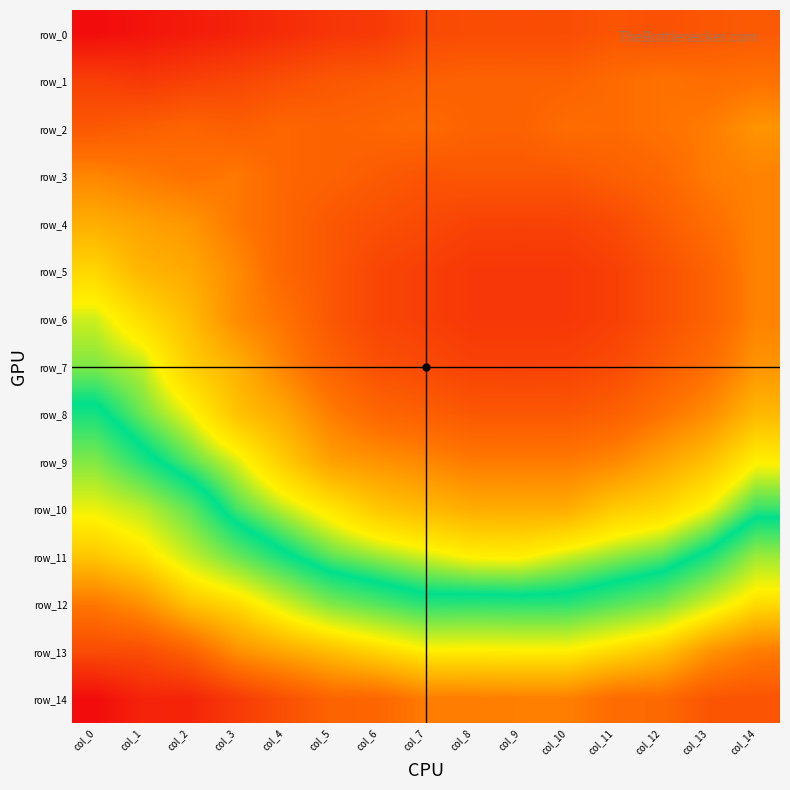

Reading left to right, list all the values displayed in this chart.

row_0: col_0=-1.2	col_1=-1.2	col_2=-1.2	col_3=-1.2	col_4=-1.1	col_5=-1.1	col_6=-1.1	col_7=-1.0	col_8=-1.0	col_9=-1.0	col_10=-1.0	col_11=-0.9	col_12=-1.0	col_13=-0.9	col_14=-0.9
row_1: col_0=-1.0	col_1=-1.1	col_2=-1.0	col_3=-1.0	col_4=-1.0	col_5=-0.9	col_6=-0.9	col_7=-0.9	col_8=-0.9	col_9=-0.9	col_10=-0.9	col_11=-0.9	col_12=-0.8	col_13=-0.8	col_14=-0.8
row_2: col_0=-0.9	col_1=-0.9	col_2=-0.9	col_3=-0.9	col_4=-0.9	col_5=-0.9	col_6=-0.9	col_7=-0.9	col_8=-0.9	col_9=-0.9	col_10=-0.8	col_11=-0.9	col_12=-0.8	col_13=-0.8	col_14=-0.7
row_3: col_0=-0.8	col_1=-0.8	col_2=-0.8	col_3=-0.8	col_4=-0.9	col_5=-0.9	col_6=-0.9	col_7=-0.9	col_8=-0.9	col_9=-0.9	col_10=-0.9	col_11=-0.9	col_12=-0.9	col_13=-0.8	col_14=-0.8
row_4: col_0=-0.7	col_1=-0.7	col_2=-0.7	col_3=-0.8	col_4=-0.9	col_5=-0.9	col_6=-1.0	col_7=-1.0	col_8=-1.0	col_9=-1.0	col_10=-1.0	col_11=-1.0	col_12=-0.9	col_13=-0.8	col_14=-0.8
row_5: col_0=-0.6	col_1=-0.6	col_2=-0.7	col_3=-0.8	col_4=-0.9	col_5=-0.9	col_6=-1.0	col_7=-1.0	col_8=-1.1	col_9=-1.1	col_10=-1.1	col_11=-1.0	col_12=-1.0	col_13=-0.9	col_14=-0.8
row_6: col_0=-0.4	col_1=-0.5	col_2=-0.6	col_3=-0.8	col_4=-0.8	col_5=-0.9	col_6=-1.0	col_7=-1.0	col_8=-1.1	col_9=-1.1	col_10=-1.1	col_11=-1.0	col_12=-1.0	col_13=-0.9	col_14=-0.8
row_7: col_0=-0.4	col_1=-0.4	col_2=-0.6	col_3=-0.7	col_4=-0.8	col_5=-0.9	col_6=-1.0	col_7=-1.0	col_8=-1.0	col_9=-1.0	col_10=-1.0	col_11=-1.0	col_12=-0.9	col_13=-0.8	col_14=-0.7
row_8: col_0=-0.3	col_1=-0.4	col_2=-0.5	col_3=-0.6	col_4=-0.7	col_5=-0.8	col_6=-0.9	col_7=-0.9	col_8=-0.9	col_9=-0.9	col_10=-0.9	col_11=-0.9	col_12=-0.8	col_13=-0.7	col_14=-0.6
row_9: col_0=-0.2	col_1=-0.3	col_2=-0.4	col_3=-0.5	col_4=-0.6	col_5=-0.7	col_6=-0.7	col_7=-0.8	col_8=-0.8	col_9=-0.8	col_10=-0.8	col_11=-0.8	col_12=-0.7	col_13=-0.6	col_14=-0.5
row_10: col_0=-0.1	col_1=-0.1	col_2=-0.2	col_3=-0.4	col_4=-0.4	col_5=-0.5	col_6=-0.6	col_7=-0.6	col_8=-0.7	col_9=-0.7	col_10=-0.7	col_11=-0.6	col_12=-0.5	col_13=-0.5	col_14=-0.3
row_11: col_0=0.0	col_1=-0.0	col_2=-0.1	col_3=-0.2	col_4=-0.3	col_5=-0.4	col_6=-0.4	col_7=-0.4	col_8=-0.5	col_9=-0.5	col_10=-0.4	col_11=-0.4	col_12=-0.4	col_13=-0.3	col_14=-0.2
row_12: col_0=0.2	col_1=0.1	col_2=0.0	col_3=-0.0	col_4=-0.1	col_5=-0.2	col_6=-0.2	col_7=-0.3	col_8=-0.3	col_9=-0.3	col_10=-0.3	col_11=-0.2	col_12=-0.2	col_13=-0.1	col_14=-0.0
row_13: col_0=0.3	col_1=0.3	col_2=0.2	col_3=0.1	col_4=0.1	col_5=0.1	col_6=0.0	col_7=-0.0	col_8=-0.0	col_9=-0.0	col_10=-0.0	col_11=-0.0	col_12=0.0	col_13=0.1	col_14=0.2
row_14: col_0=0.5	col_1=0.4	col_2=0.4	col_3=0.3	col_4=0.3	col_5=0.2	col_6=0.2	col_7=0.2	col_8=0.2	col_9=0.2	col_10=0.2	col_11=0.2	col_12=0.2	col_13=0.3	col_14=0.3